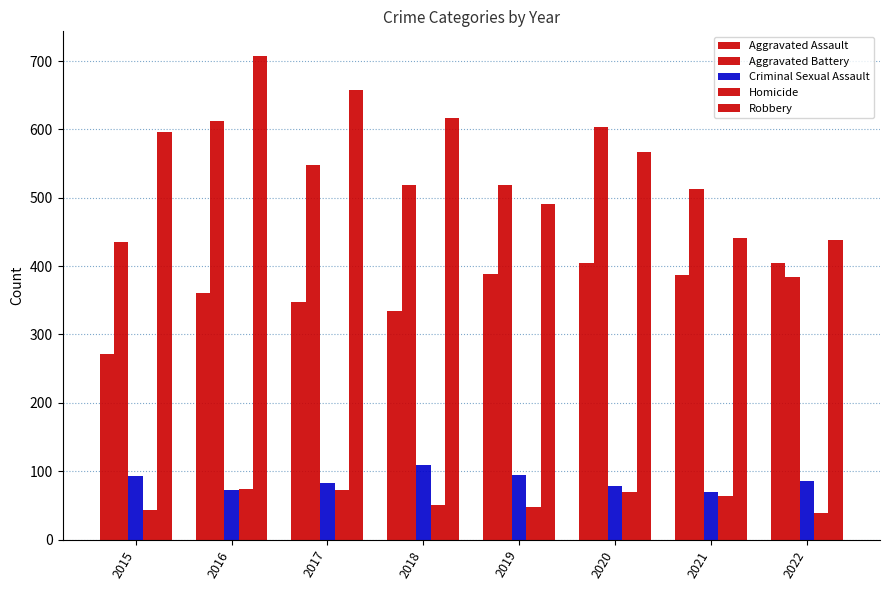

Reading left to right, transcribe all the data shown in this chart.

Aggravated Assault: 2015=271	2016=360	2017=347	2018=335	2019=389	2020=405	2021=387	2022=404
Aggravated Battery: 2015=435	2016=612	2017=548	2018=518	2019=518	2020=604	2021=513	2022=384
Criminal Sexual Assault: 2015=93	2016=73	2017=82	2018=109	2019=95	2020=79	2021=69	2022=86
Homicide: 2015=43	2016=74	2017=72	2018=50	2019=47	2020=69	2021=63	2022=39
Robbery: 2015=596	2016=708	2017=658	2018=617	2019=491	2020=567	2021=441	2022=438